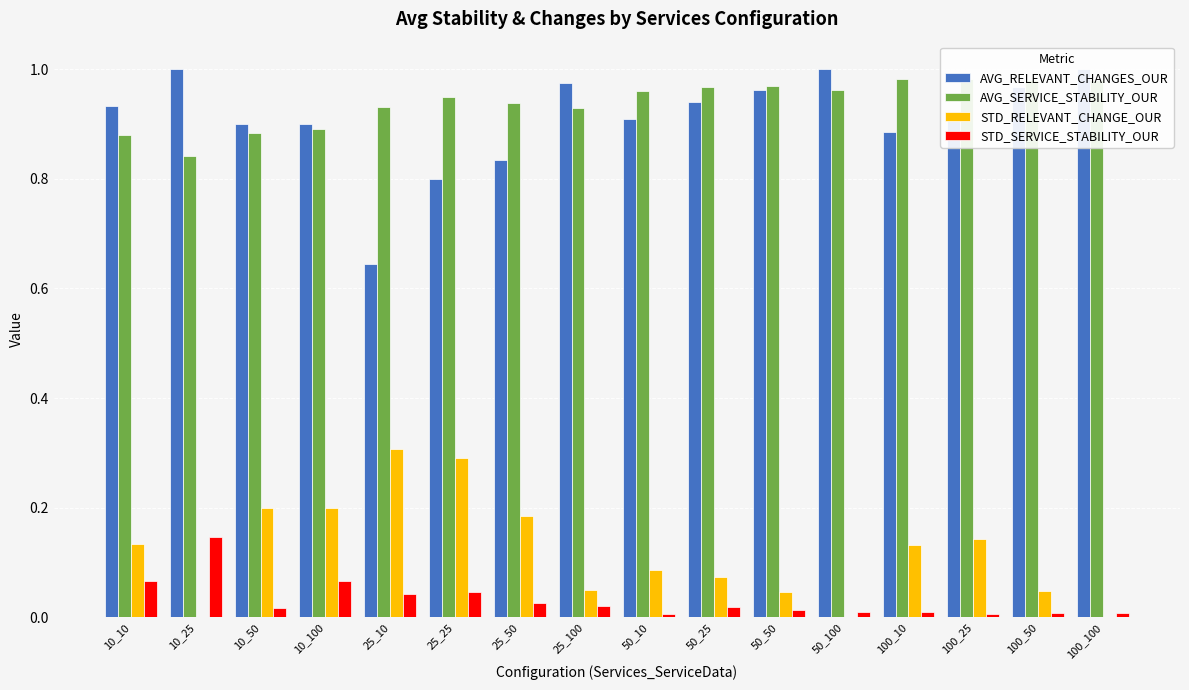

Read the STD_RELEVANT_CHANGE_OUR value at 10_10.

0.1